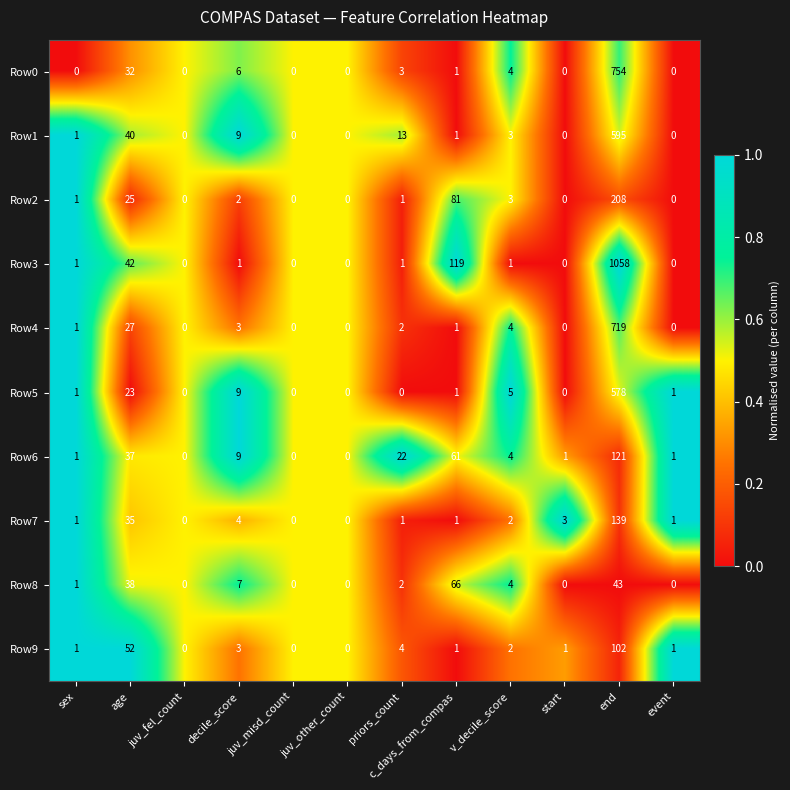

What is the sum of all Row2 values?

321